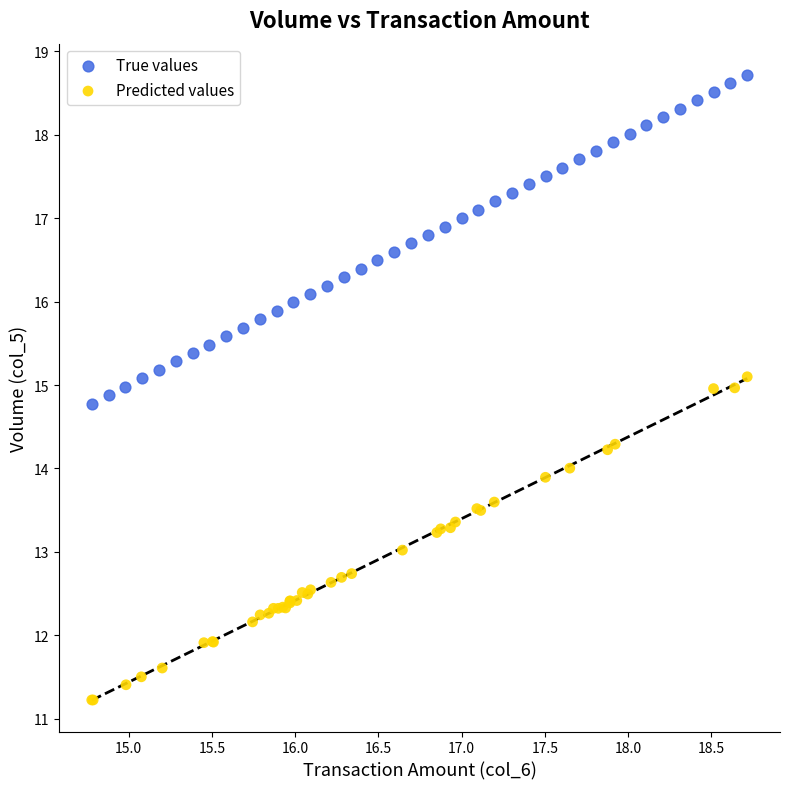

Which series reaches the minimum Y coordinate?

Predicted values